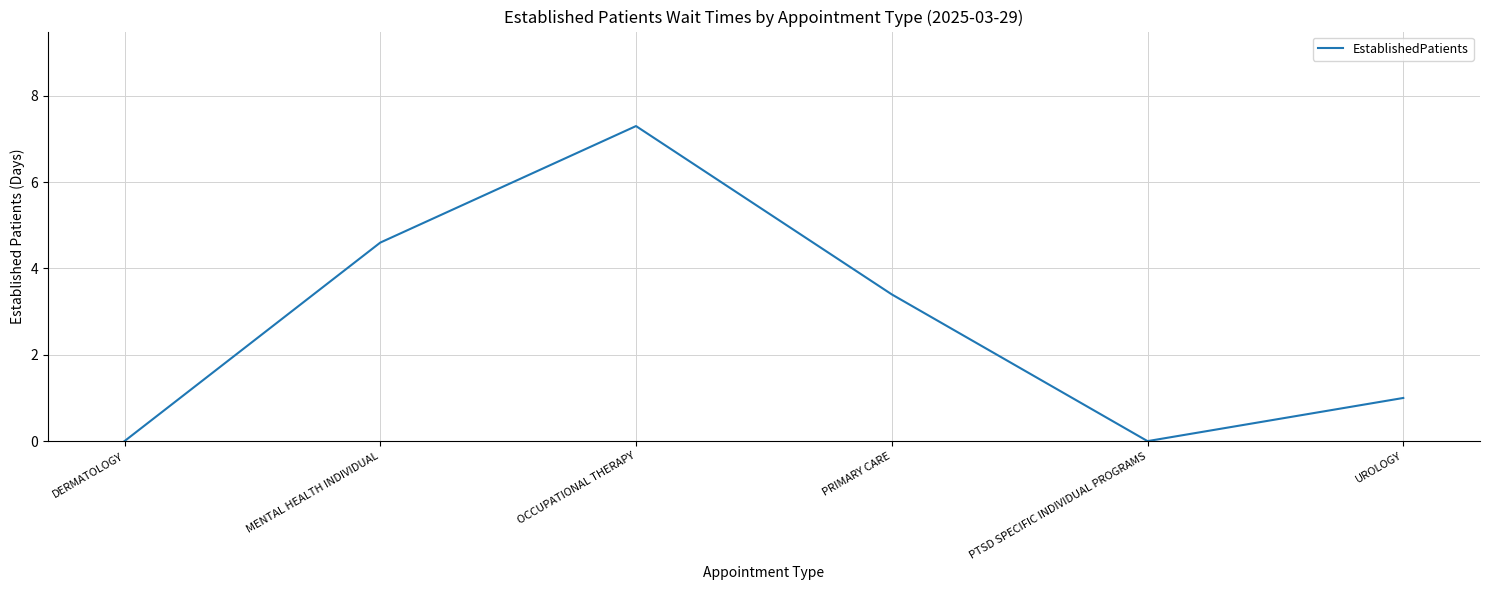

How many interior local valleys (lower than both neighbors) does the data have?

1